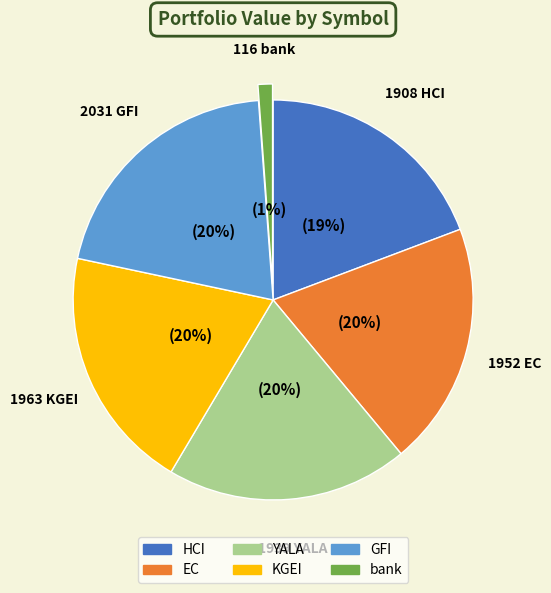

To the nearest percent, what is the difference between the largest and smallest slice percentages?

19%